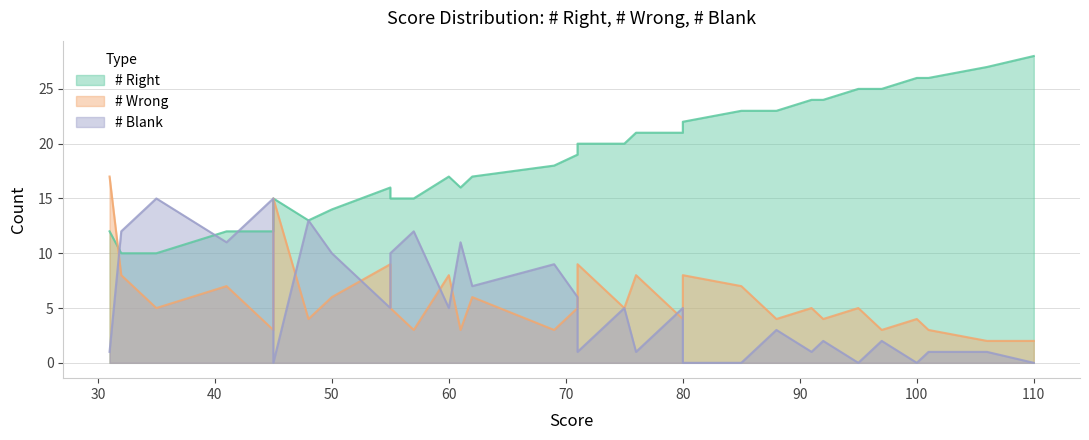

Count the number of data series in this chart.

3